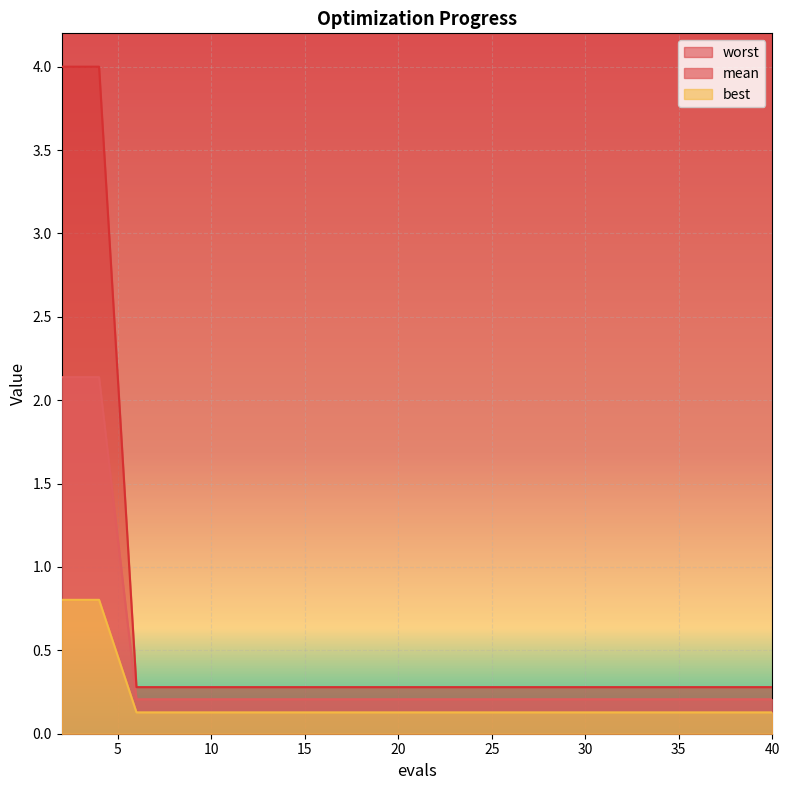

True or false: worst and best cross at least once.

False